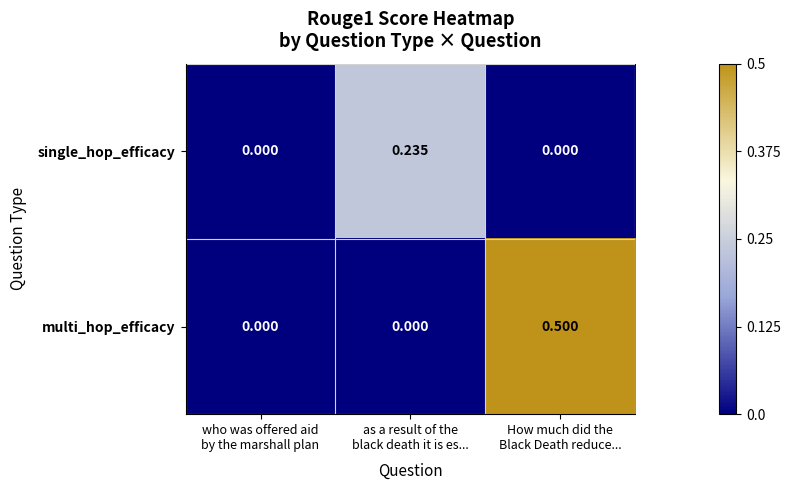

Which series has the largest range (max minus min)?

multi_hop_efficacy